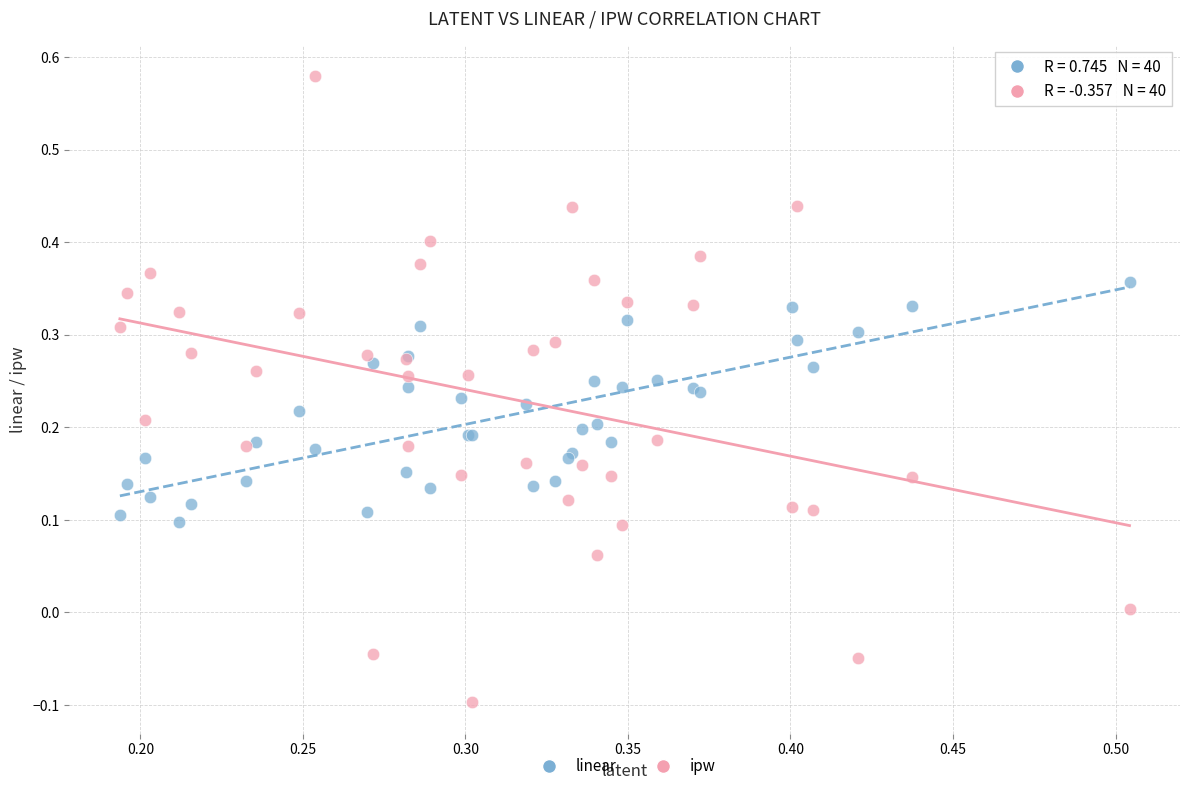

What are all the series names shown in the legend?

linear, ipw